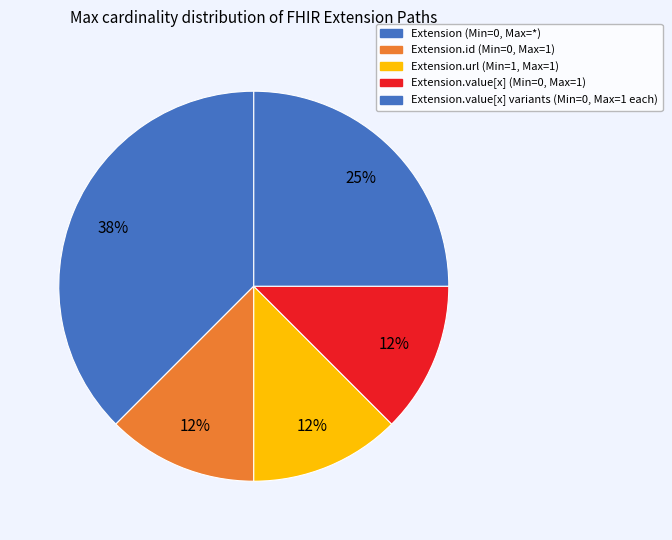

Count the number of slices in the pie.

5